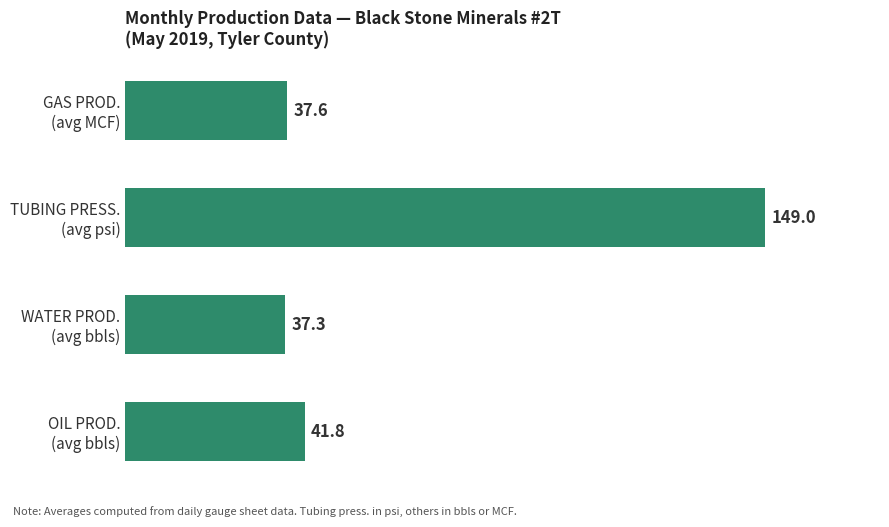

What is the average value?

66.4